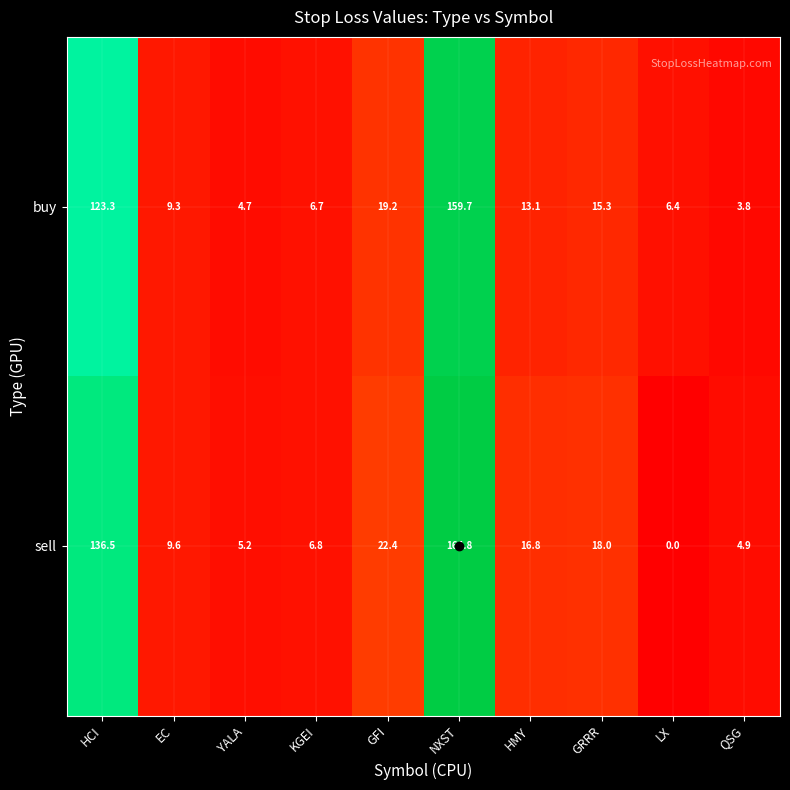

How many values in sell are above zero?

9